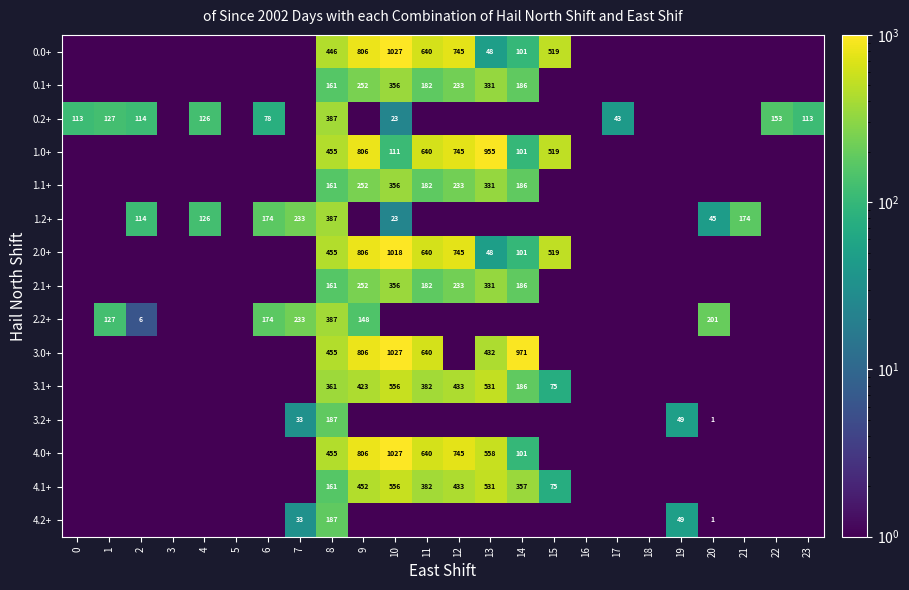

The value of 3.2+ at 8 is 187.0. True or false?

True